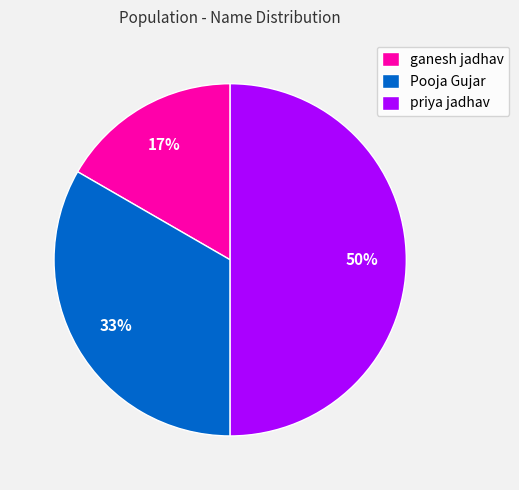

The priya jadhav slice represents 61% of the pie. True or false?

False